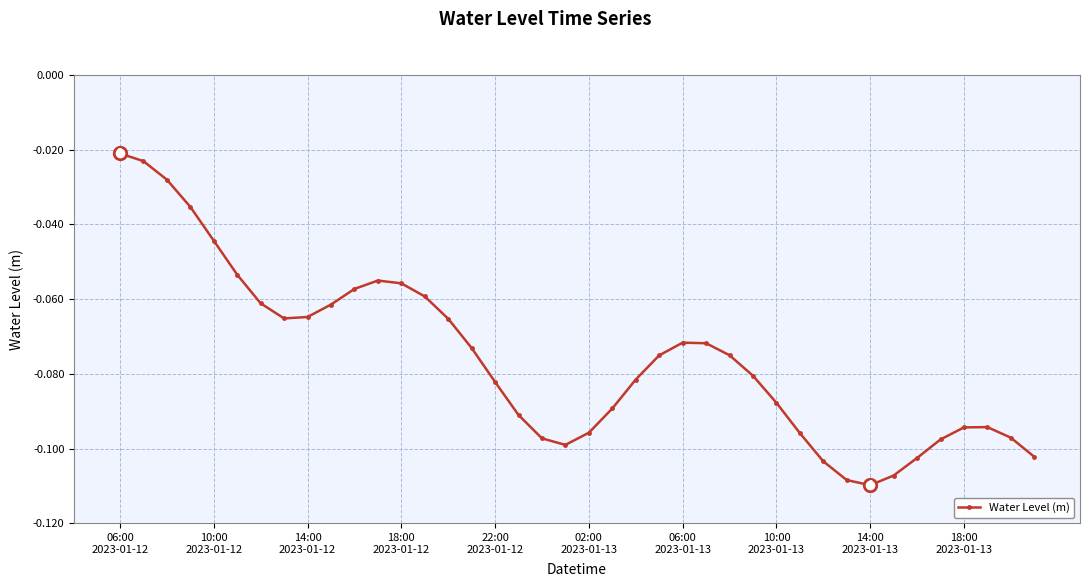

What is the difference between the maximum and minimum values?

0.1